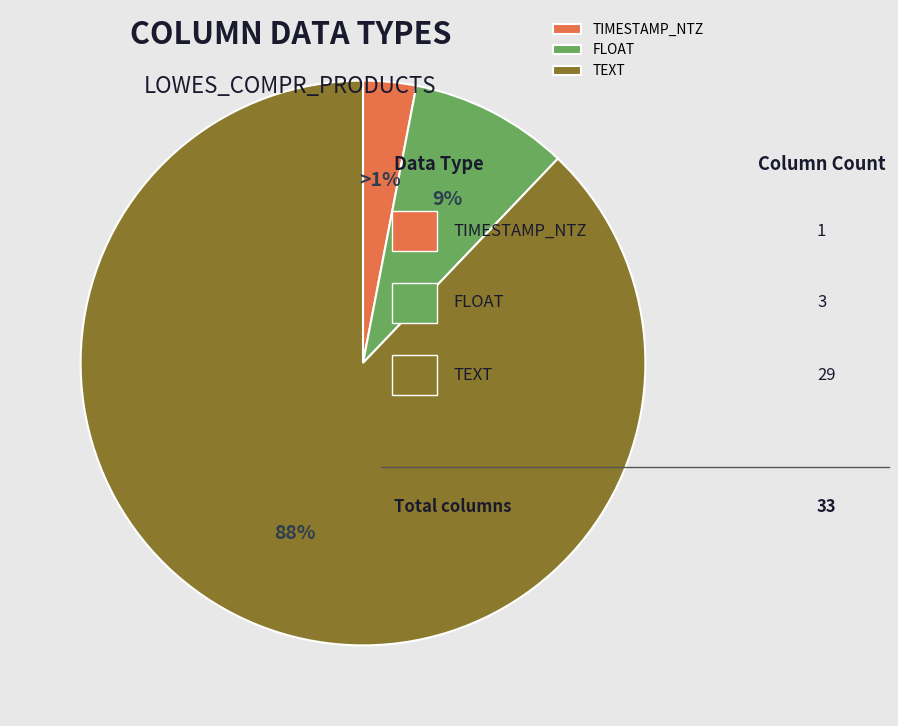

Rank the categories by value from highest to lowest.

TEXT, FLOAT, TIMESTAMP_NTZ